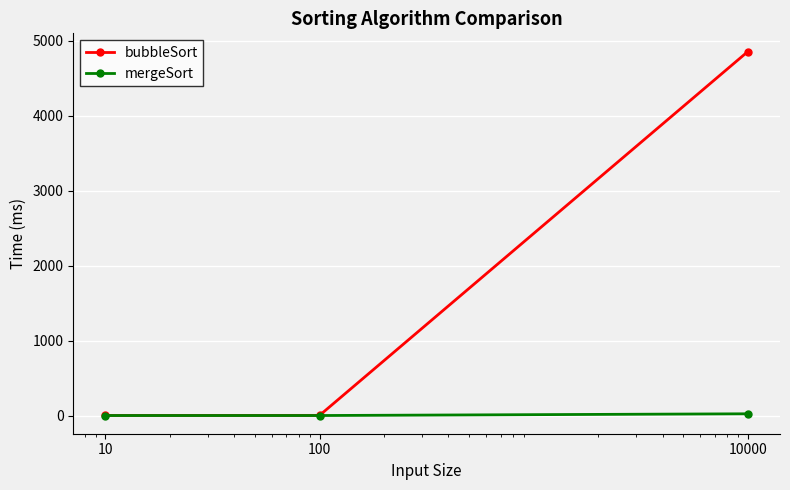

Which series has the largest total across all categories?

bubbleSort